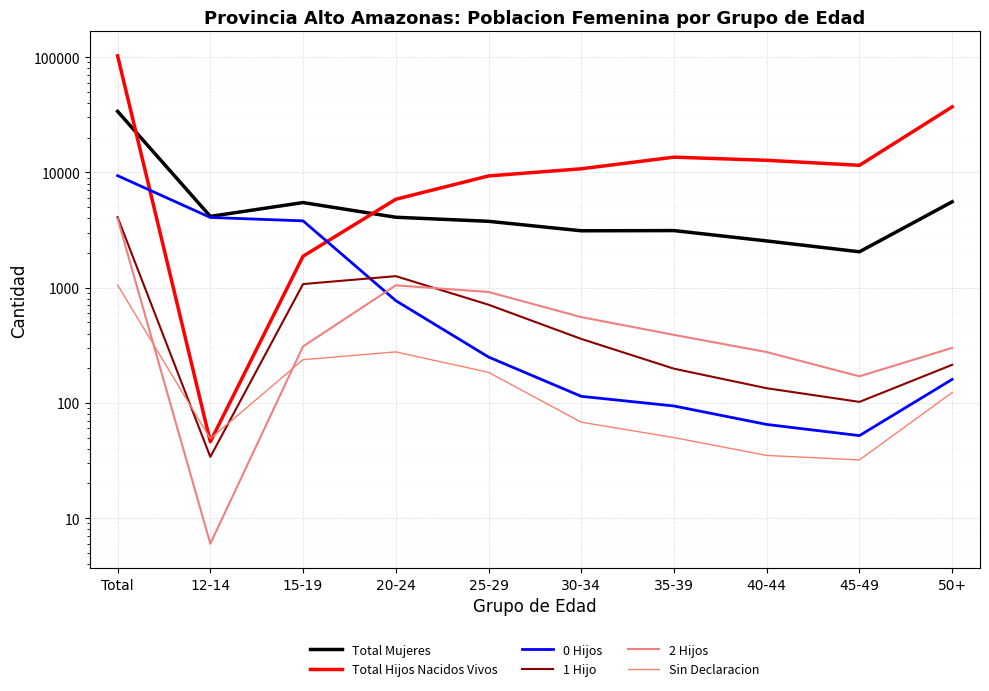

The value of Sin Declaracion at 30-34 is 68. True or false?

True